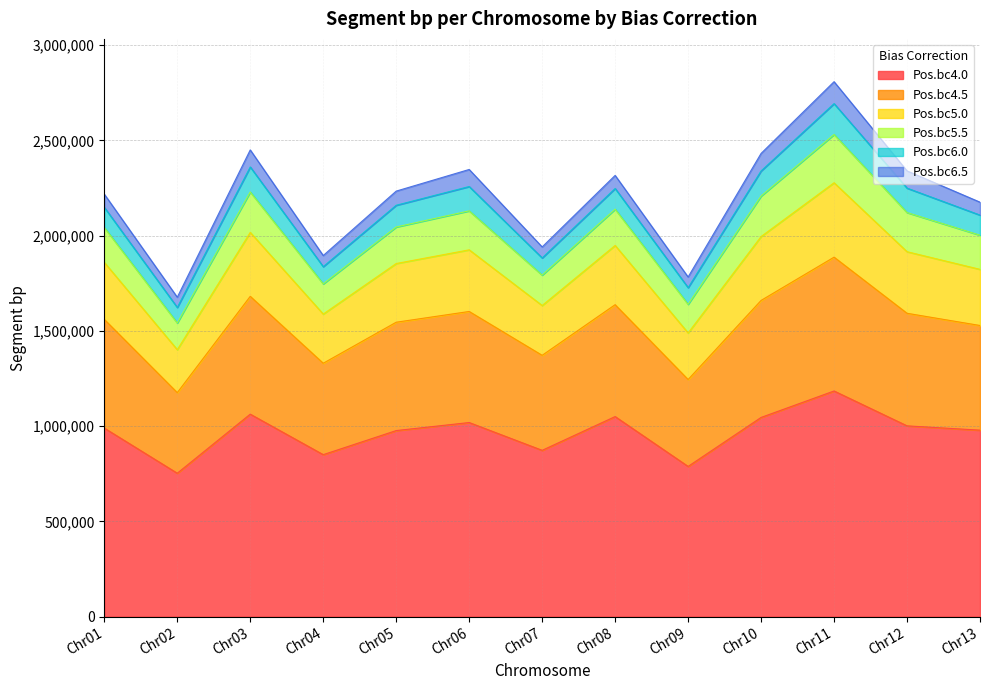

What is the total value across all series at Chr03?

2450108